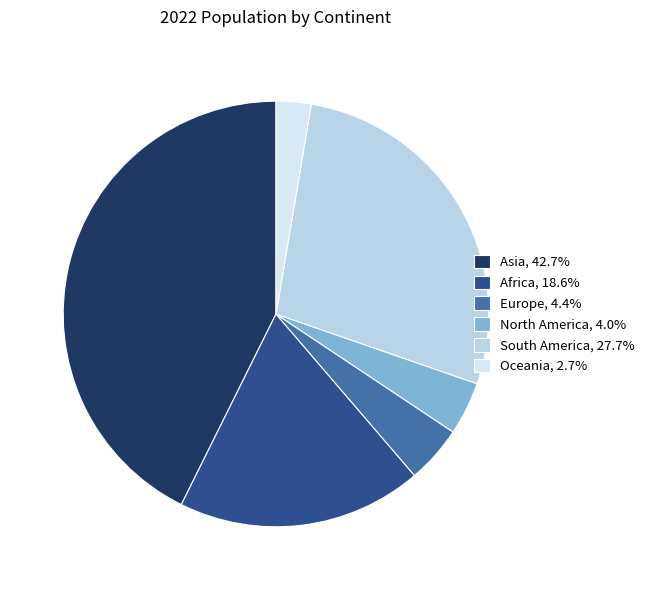

Do Europe, 4.4% and Oceania, 2.7% together represent more than half of the pie?

No